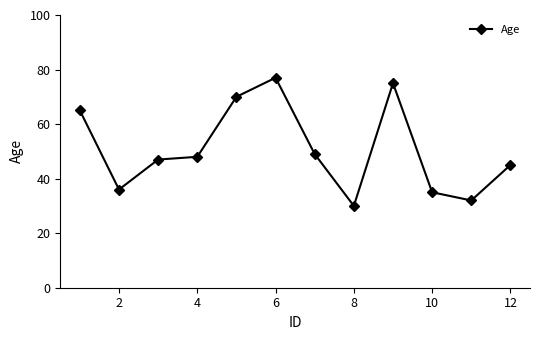

What is the difference between the maximum and minimum values?

47